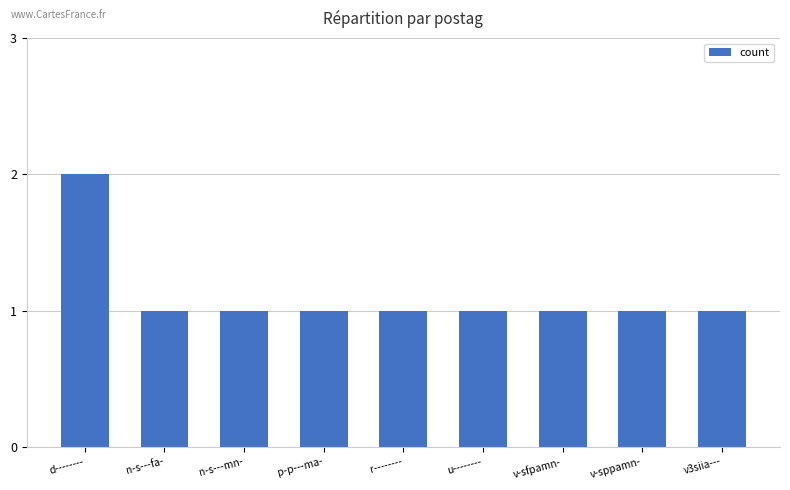

What is the value of the 7th bar from the left?

1